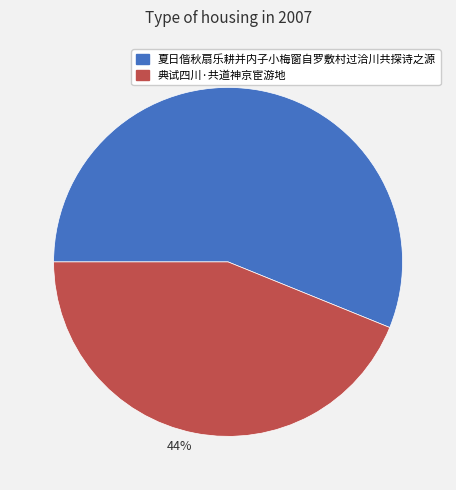

To the nearest percent, what is the difference between the 56% and 44% slice percentages?

12%